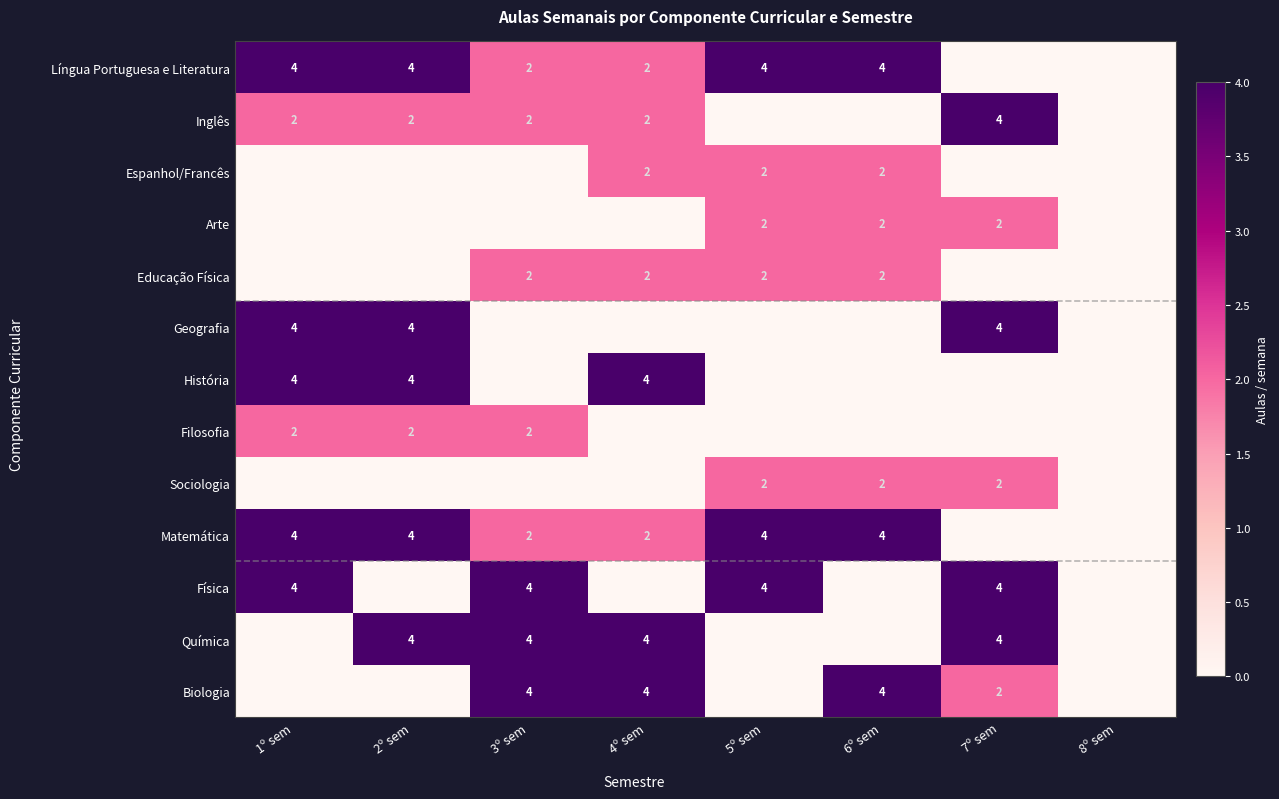

The Matemática series shows 2 at 4º sem. True or false?

True